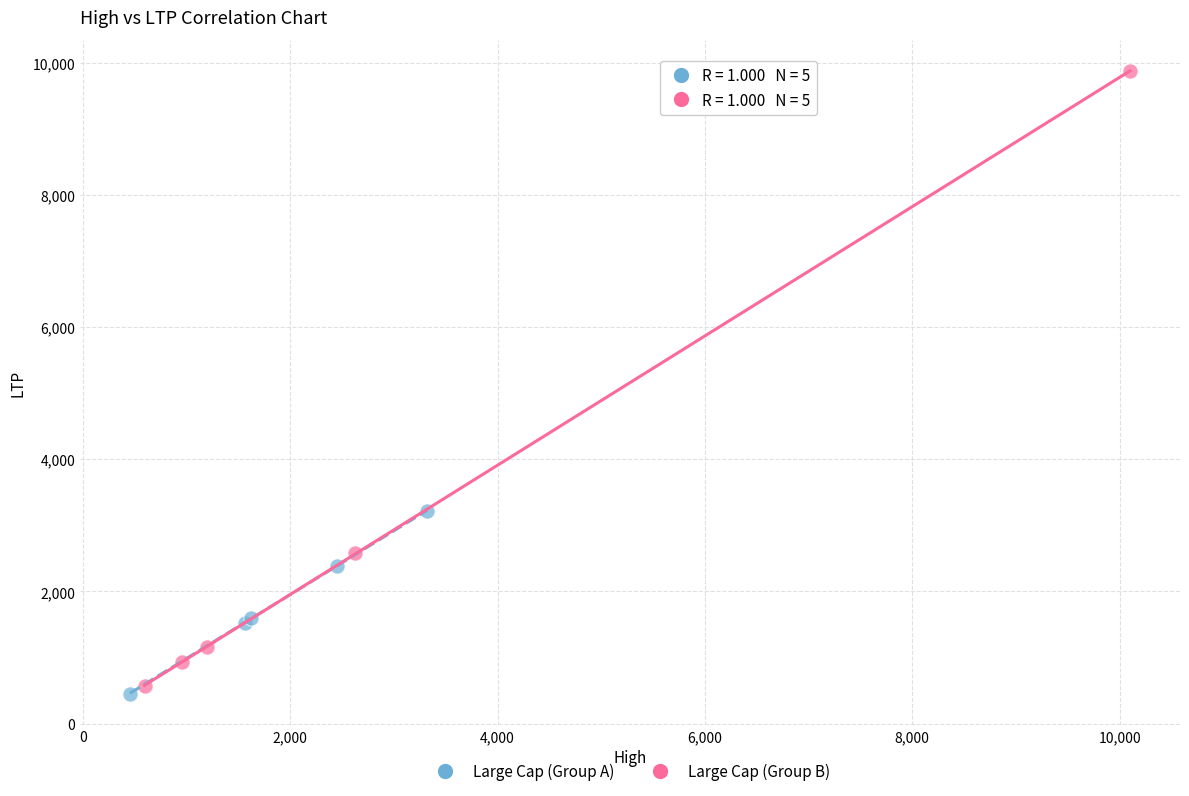

Which series reaches the maximum Y coordinate?

Large Cap (Group B)